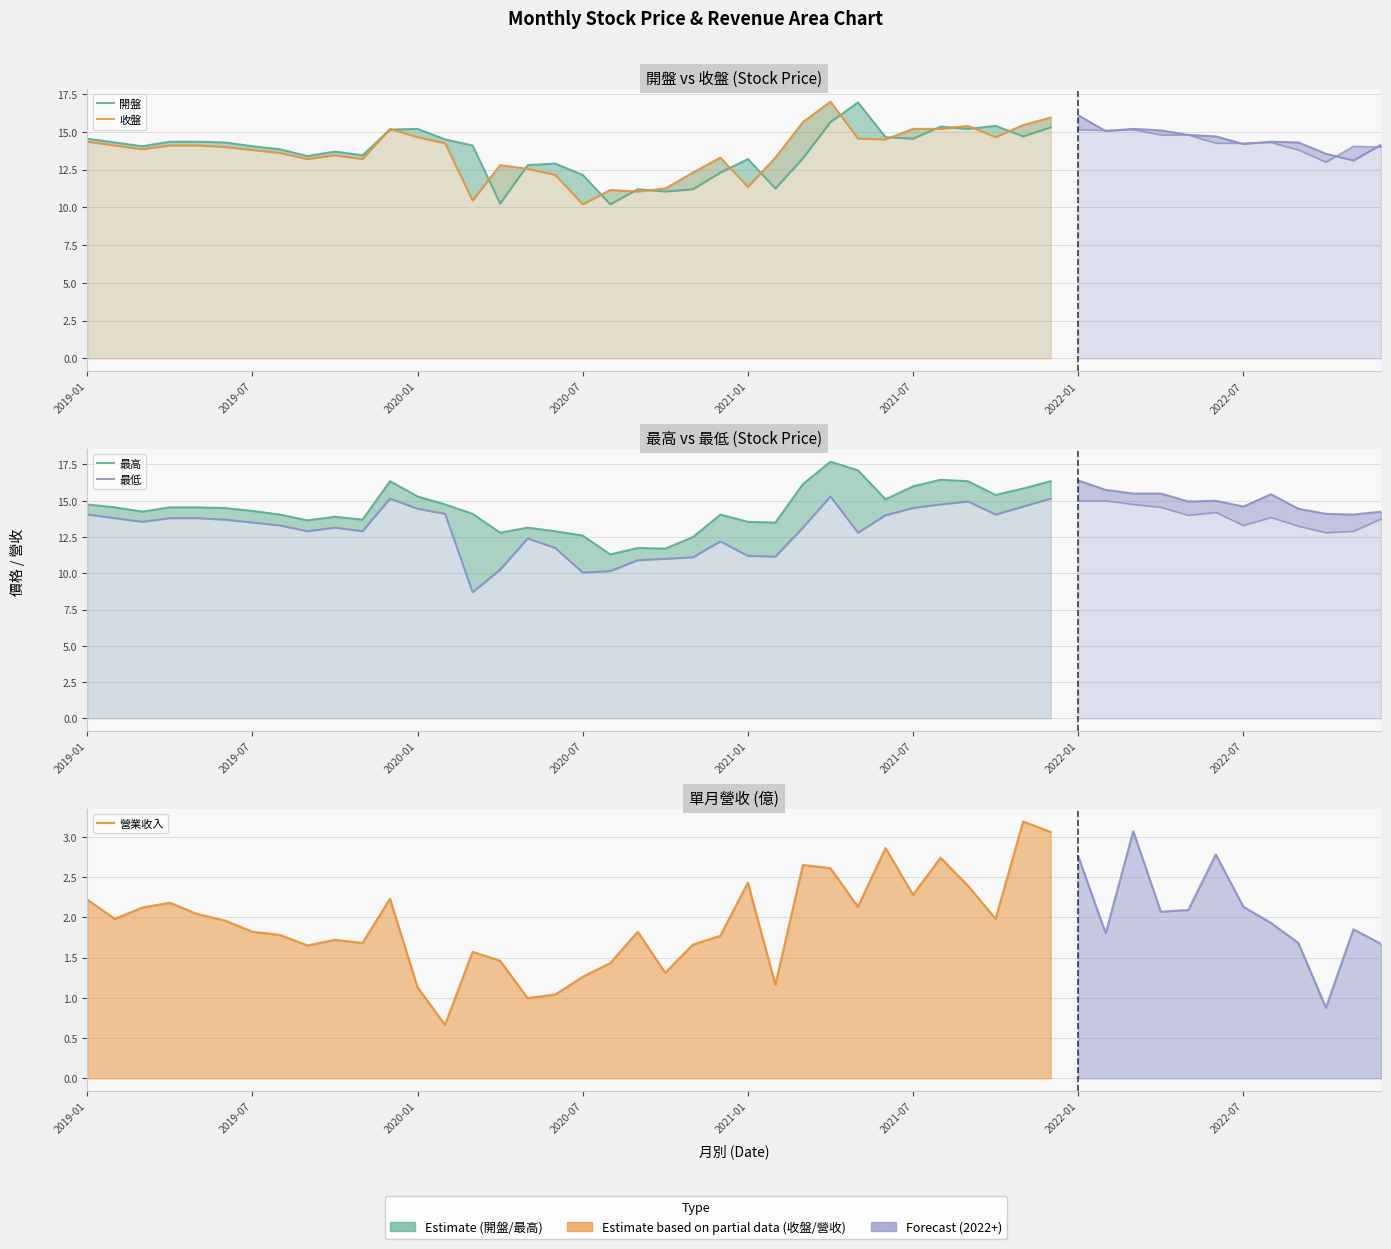

Which series has the widest spread of values?

收盤